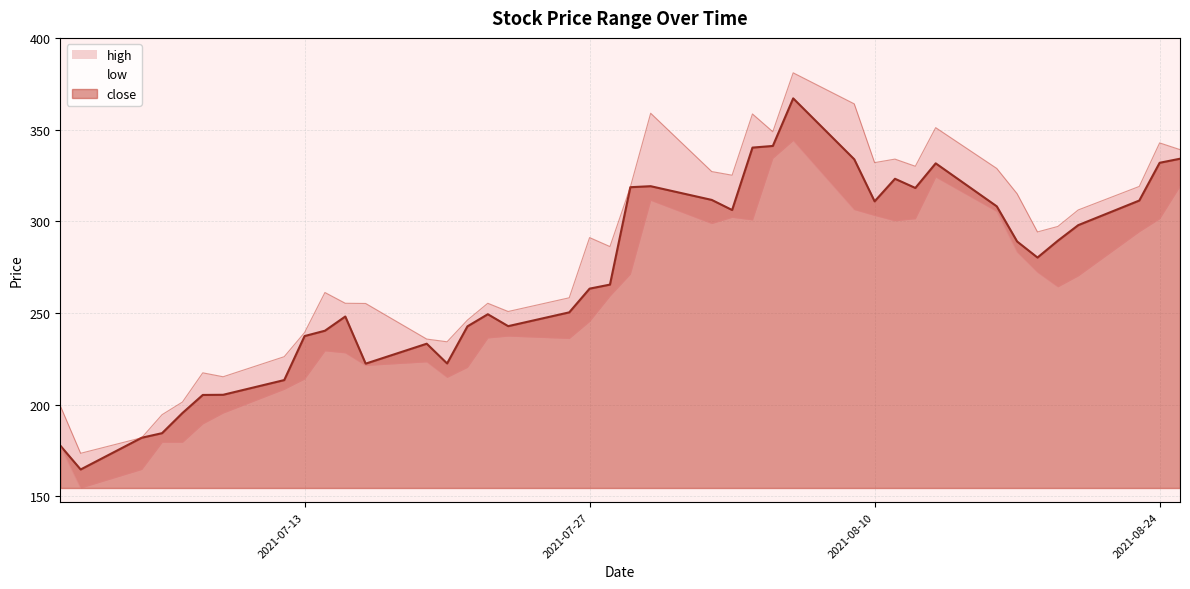

What is the average value of the high series?

283.8